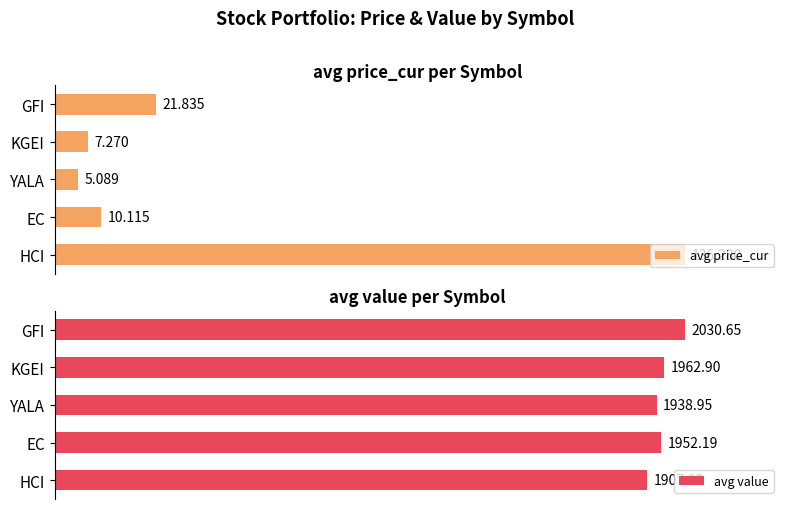

How many bars are there in total?

10